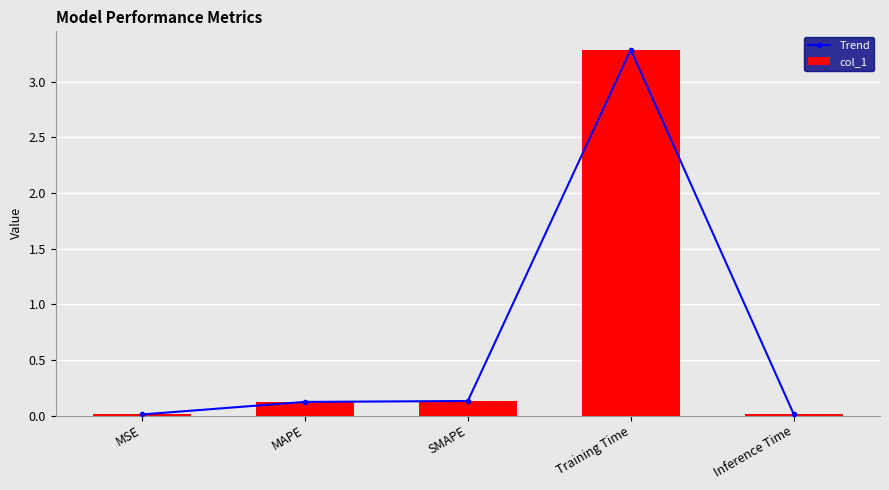

Is the value of col_1 at MSE greater than the value of Trend at Training Time?

No